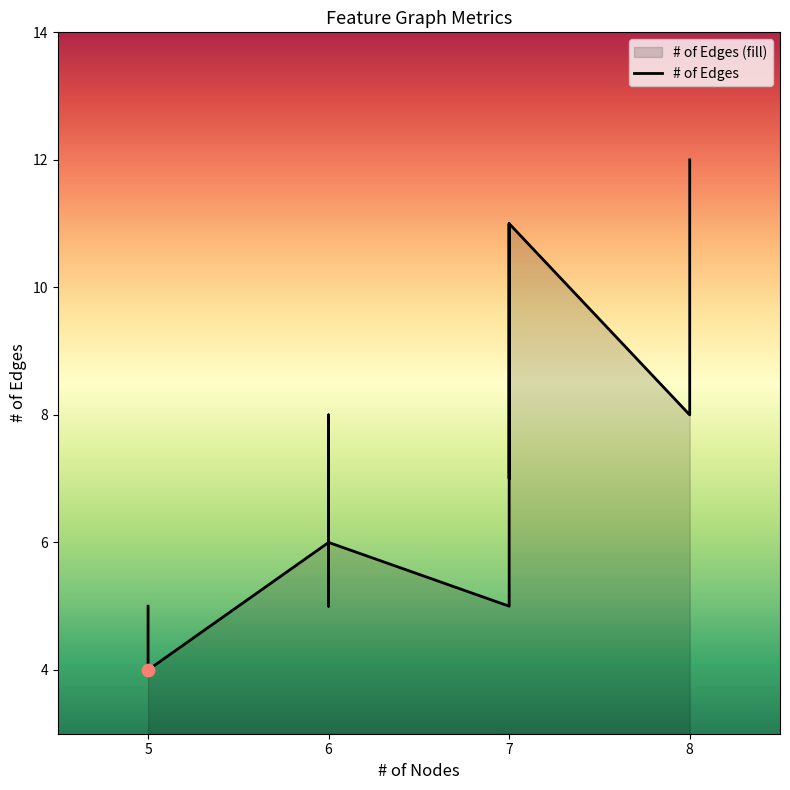

What is the change in value from 6 to 8?

+4